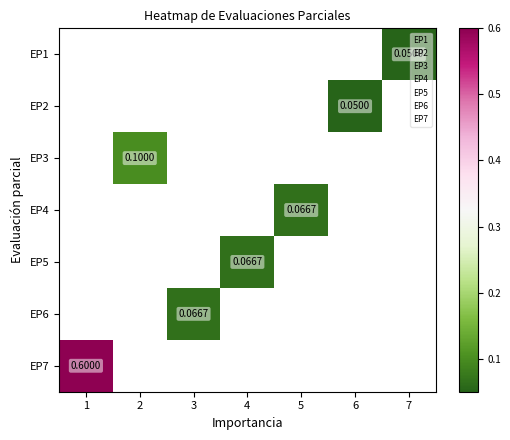

At which label does EP5 first exceed 0?

4